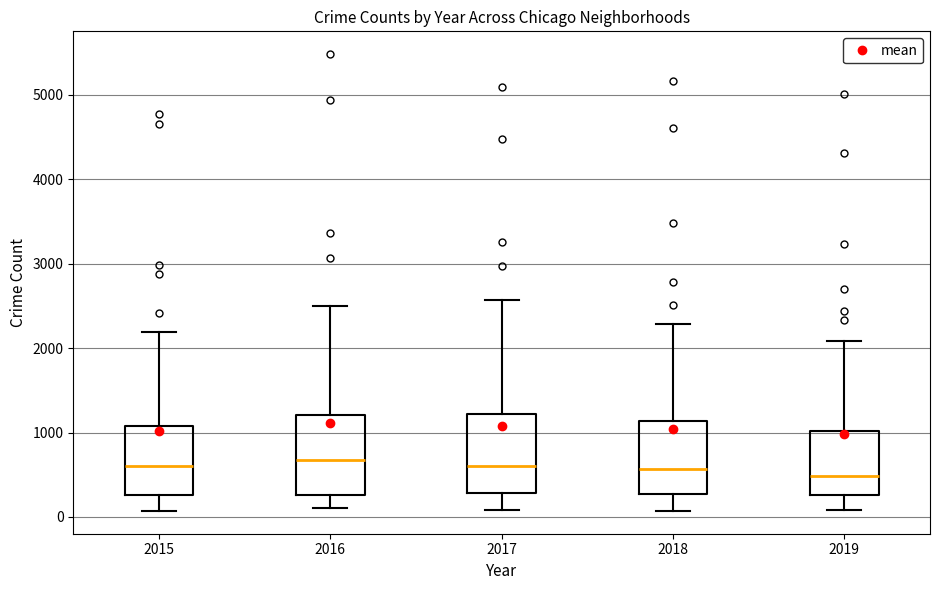

Reading left to right, transcribe this box plot: for each box, give where its median line is, the range the box spans, and where its two whiskers end, as read against the y-axis. The values are not printed on the chart, so give them approximately, as read against the axis.

2015: median 600, box 300 to 1100, whiskers 100 to 2200
2016: median 700, box 300 to 1200, whiskers 100 to 2500
2017: median 600, box 300 to 1200, whiskers 100 to 2600
2018: median 600, box 300 to 1100, whiskers 100 to 2300
2019: median 500, box 300 to 1000, whiskers 100 to 2100